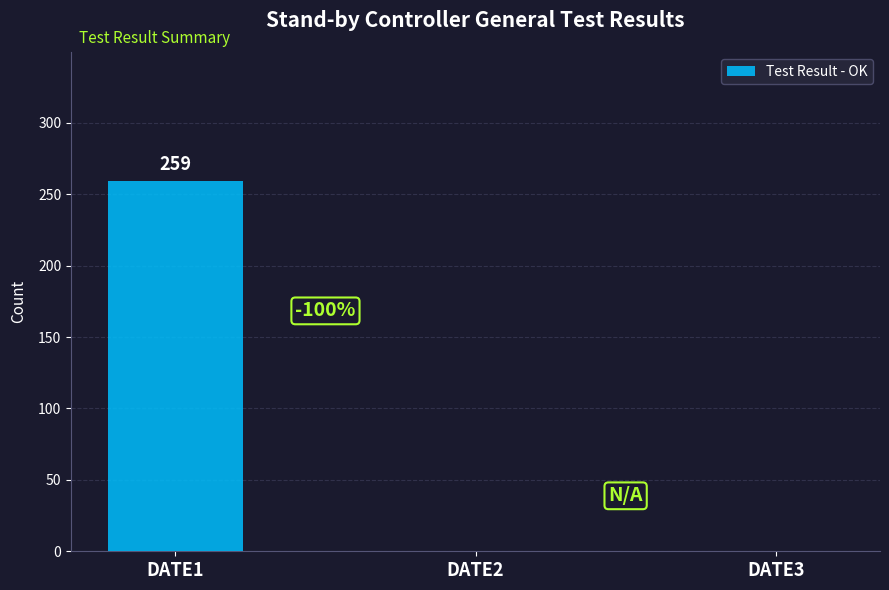

True or false: the data shows 0 at DATE3.

True